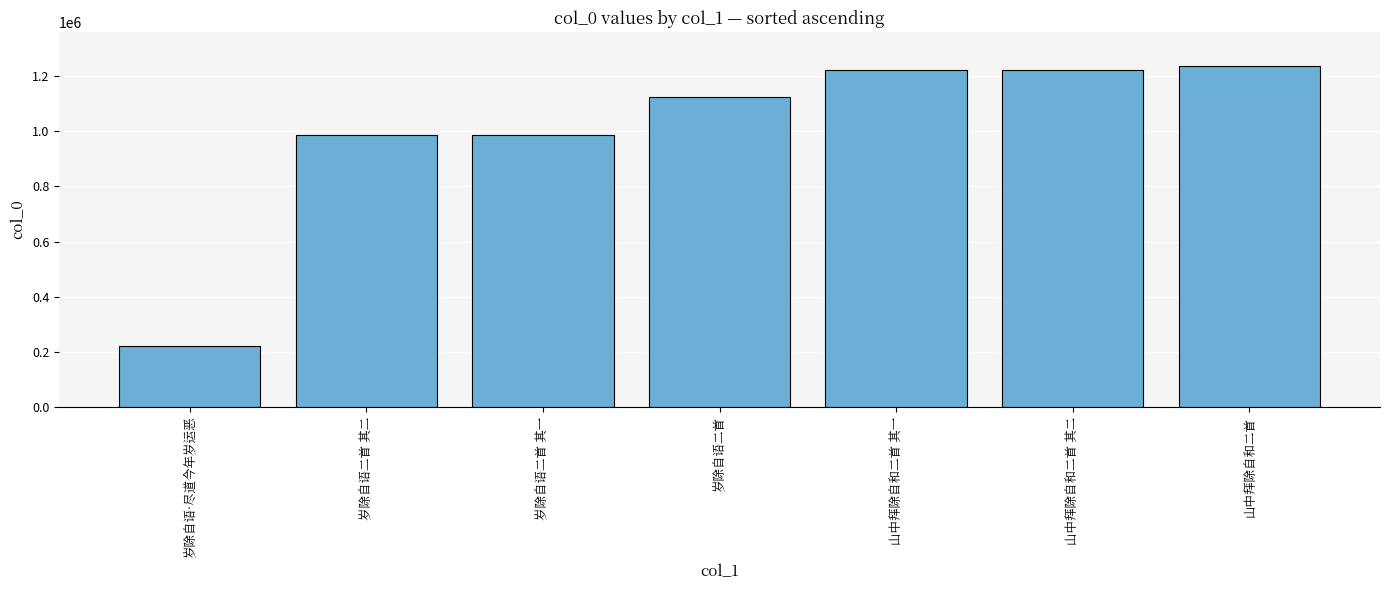

What is the change in value from 岁除自语二首 其一 to 岁除自语二首?

+140325